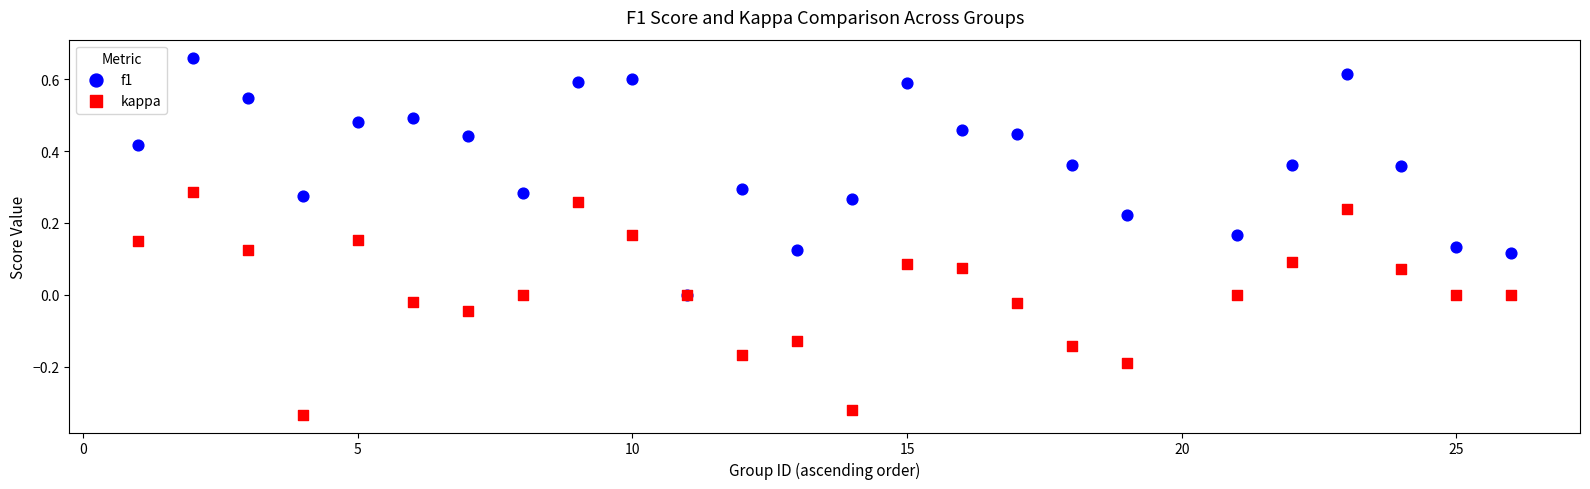

What are all the series names shown in the legend?

f1, kappa